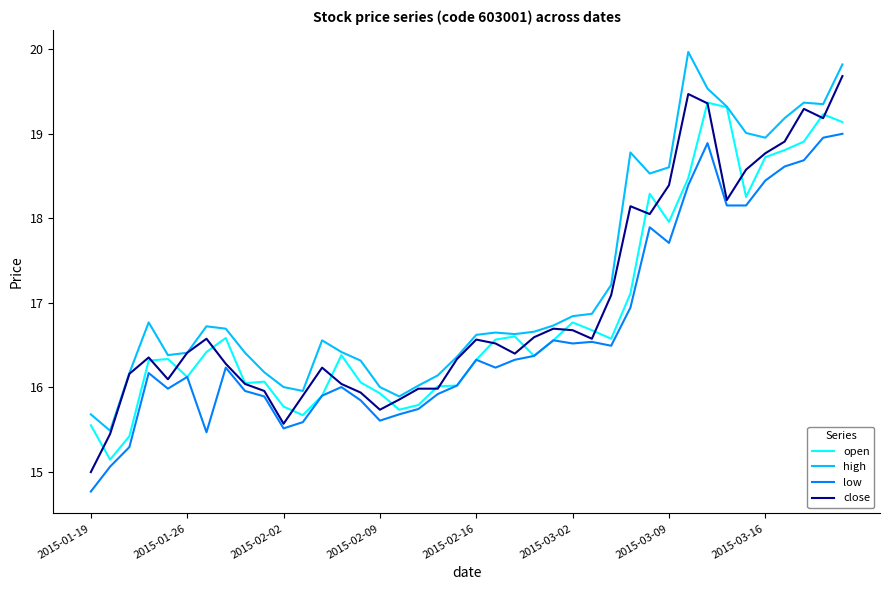

Which series has the largest total across all categories?

high